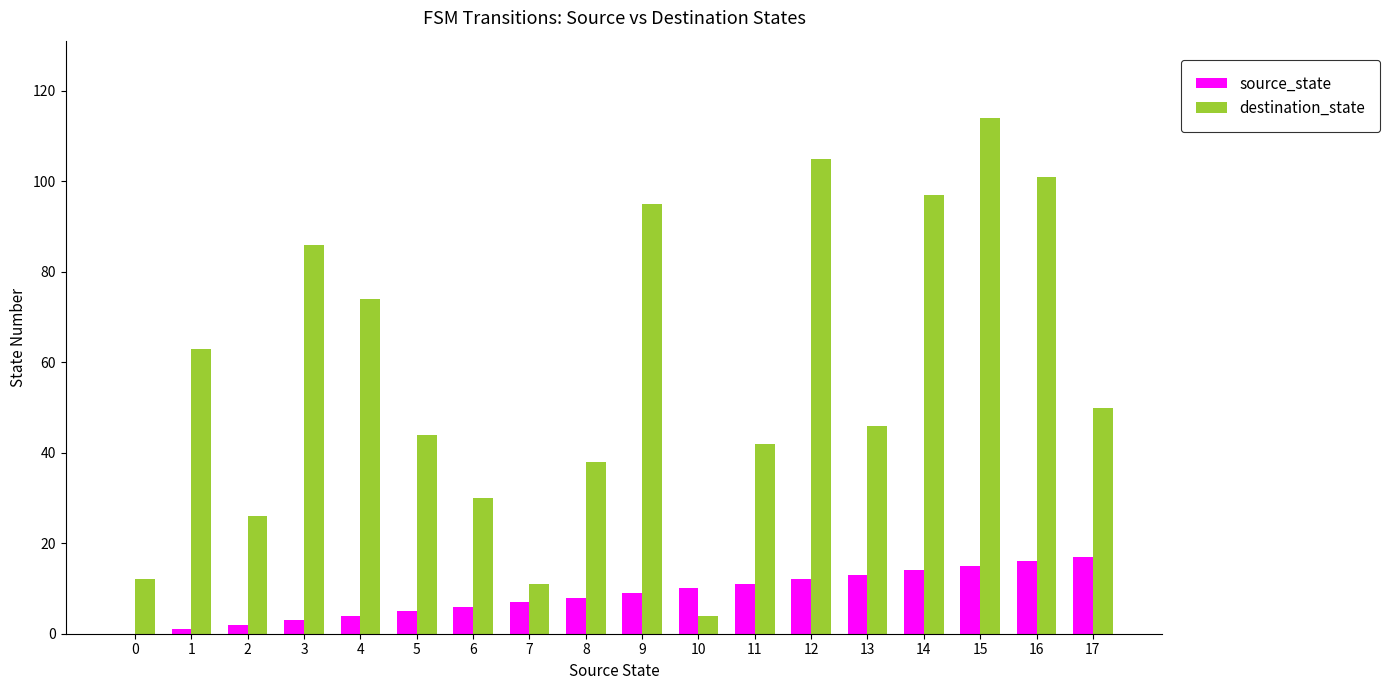

At which category does the chart reach its peak across all series?

15